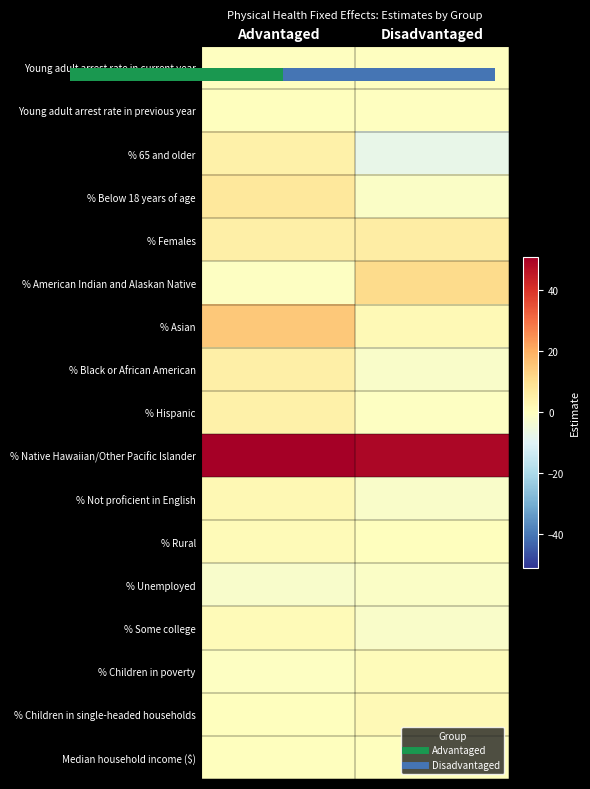

Which label corresponds to the largest value in the chart?

Advantaged